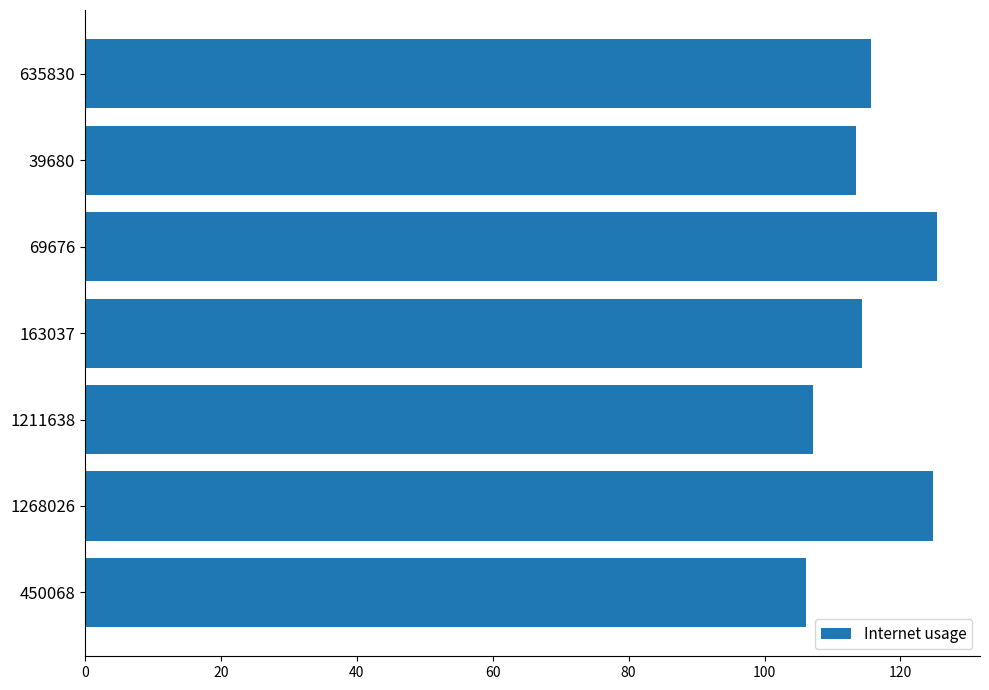

True or false: the data shows 195.6 at 635830.

False